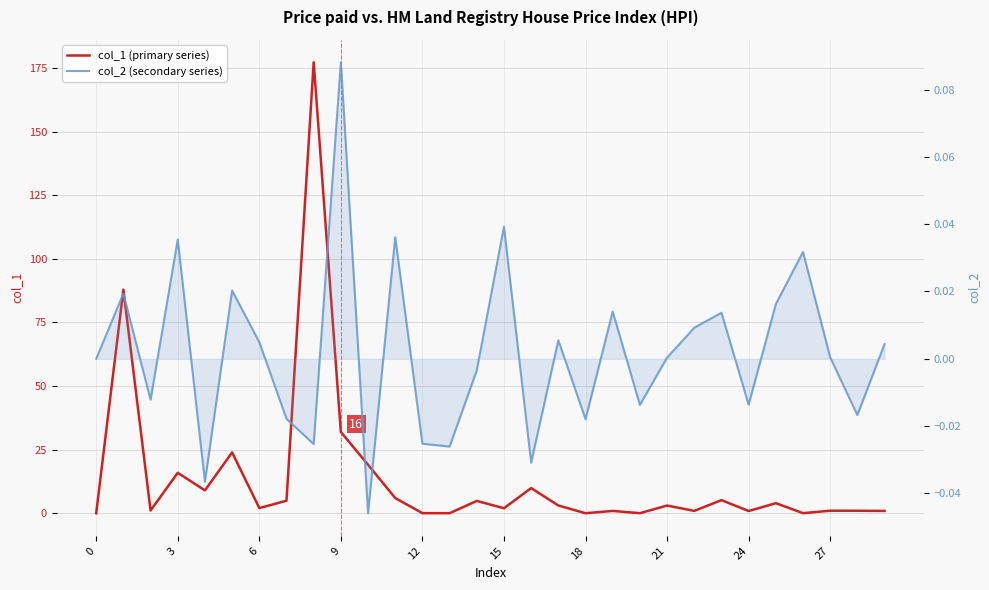

List the series in order of their overall mean, lowest first.

col_2 (secondary series), col_1 (primary series)